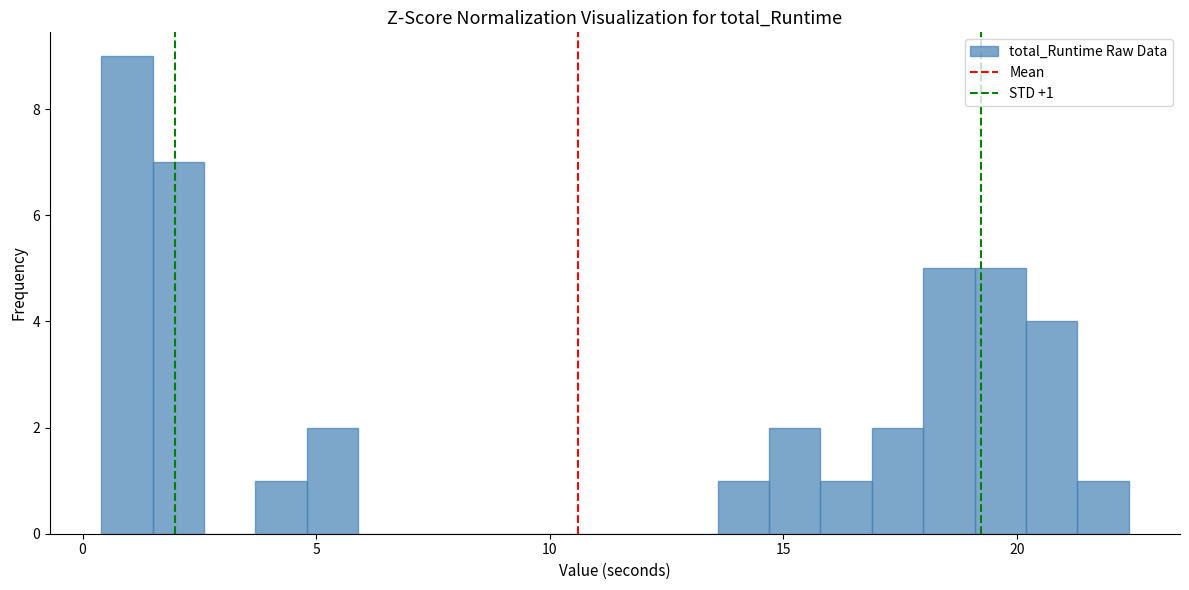

Read against the x-axis, roughly where is the centre of the tallest bar?

1.0